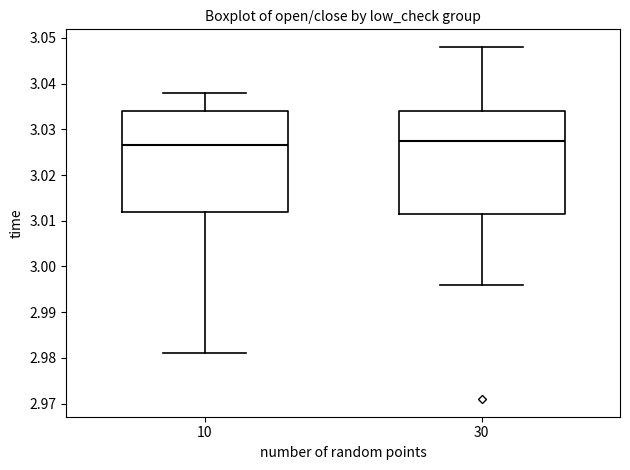

Reading left to right, read every box against the y-axis: the position of its median line, the range the box covers, and the ends of its whiskers. The values are not printed on the chart, so give them approximately, as read against the axis.

10: median 3.027, box 3.012 to 3.034, whiskers 2.981 to 3.038
30: median 3.028, box 3.012 to 3.034, whiskers 2.996 to 3.048